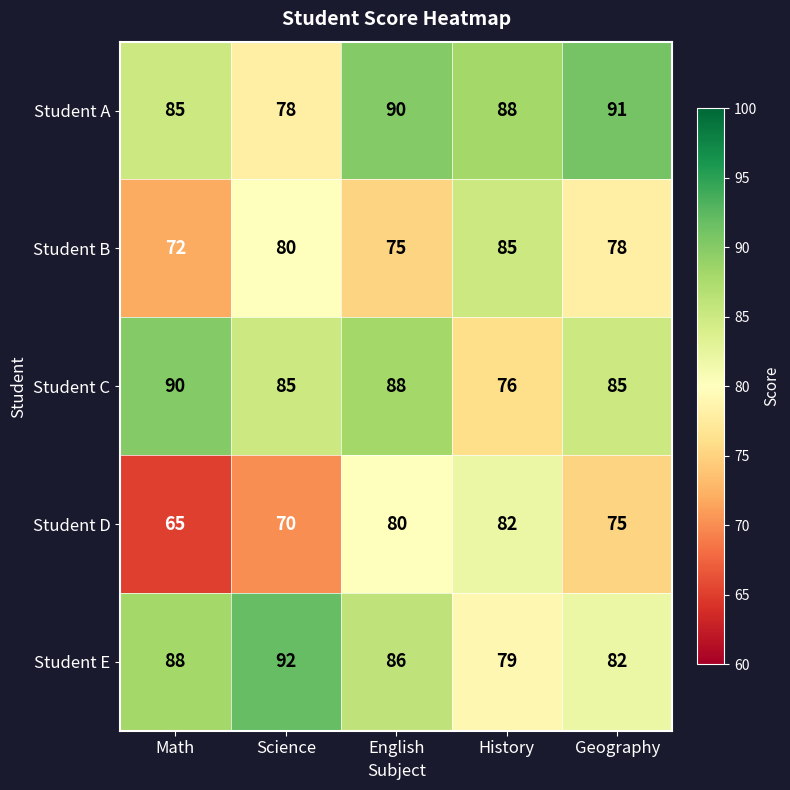

What is the smallest value displayed?

65